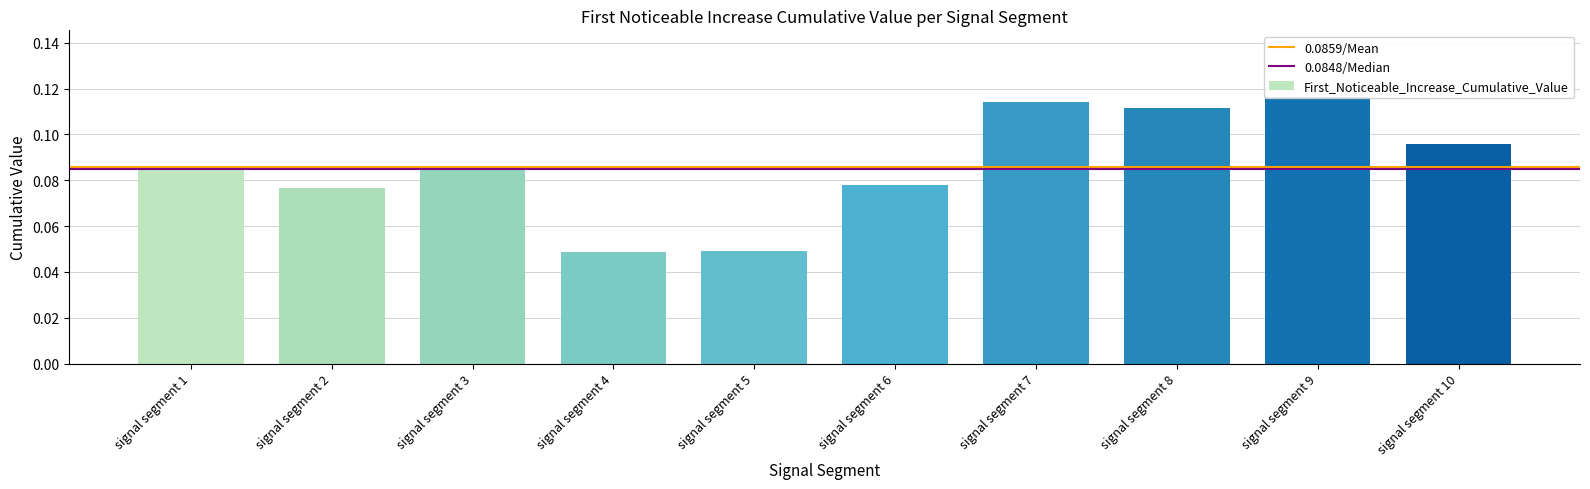

What is the average value?

0.1